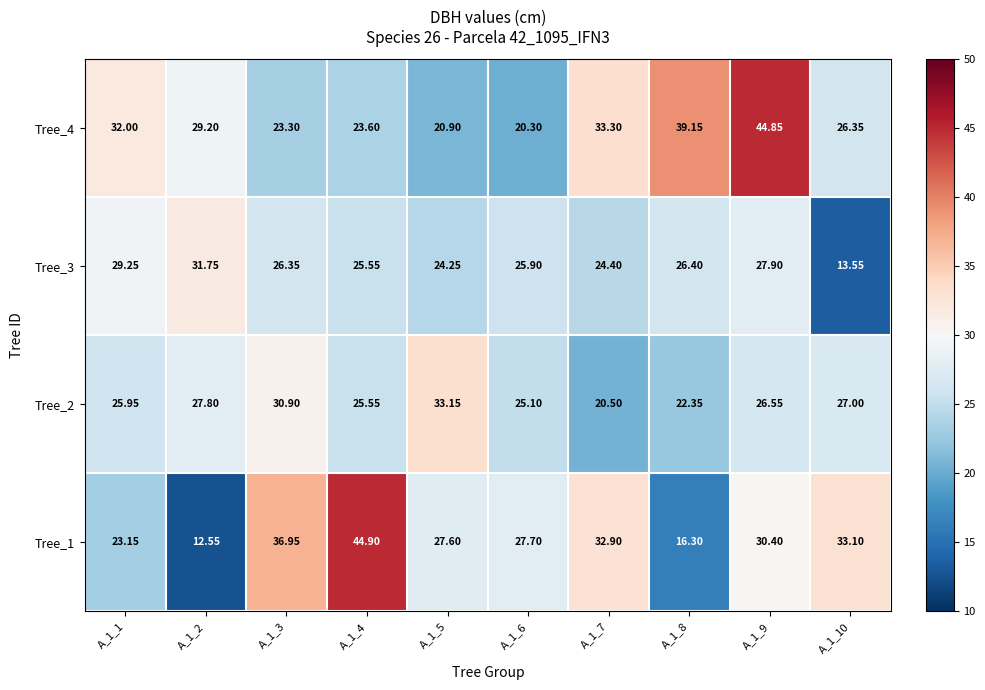

At which category is the sum across all series the highest?

A_1_9